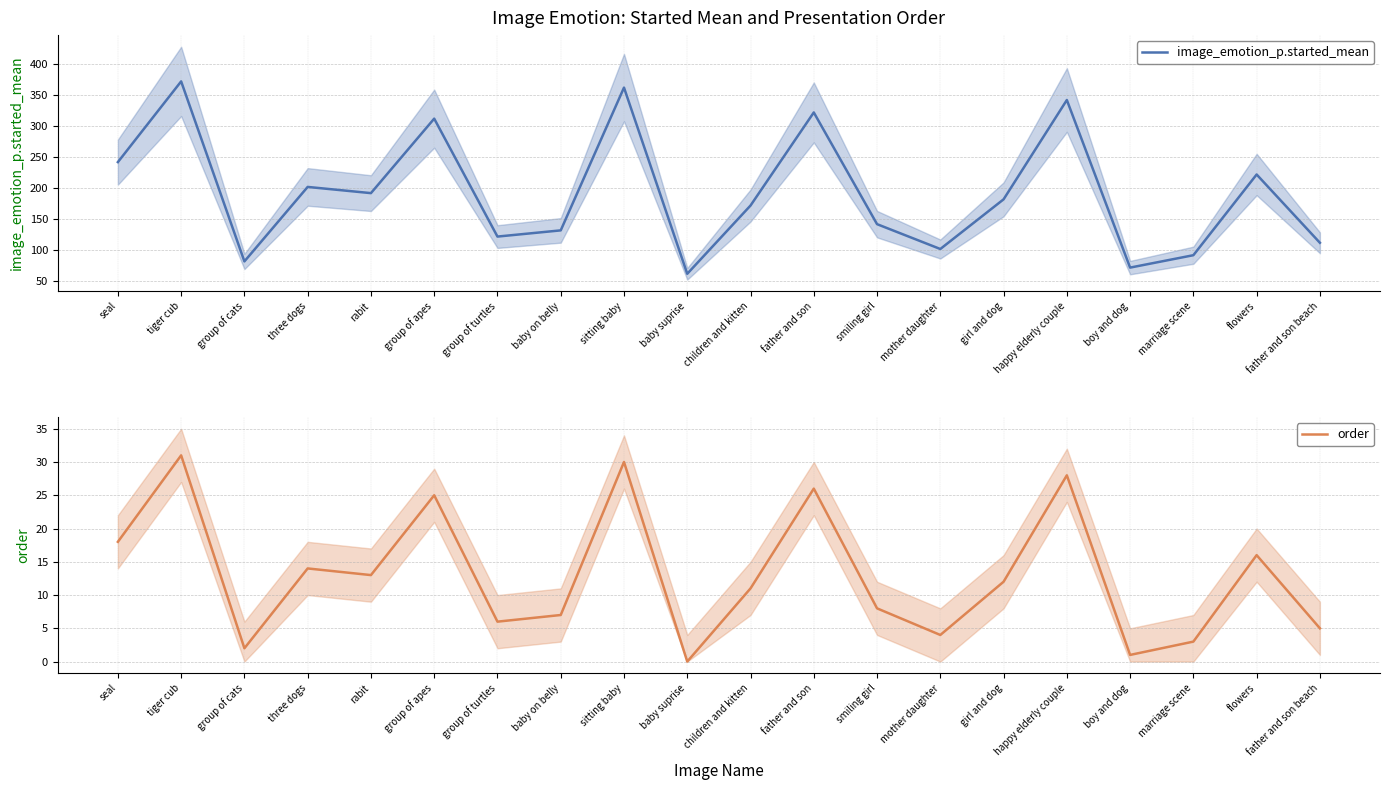

Count the number of categories in the chart.

20